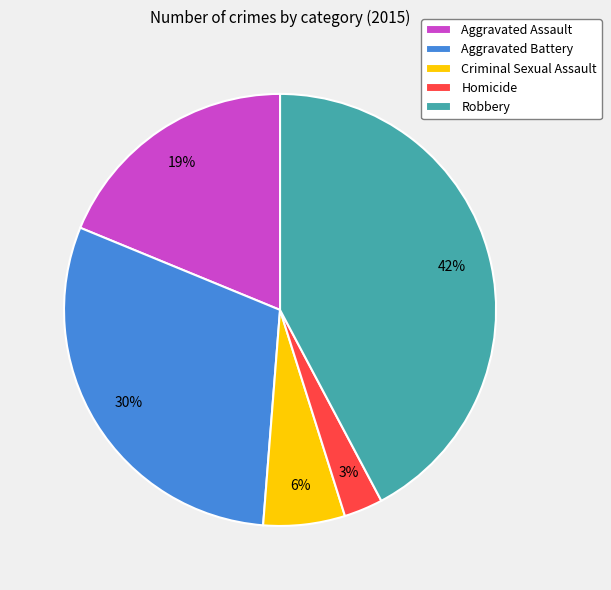

To the nearest percent, what is the combined percentage of Homicide and Aggravated Battery?

33%